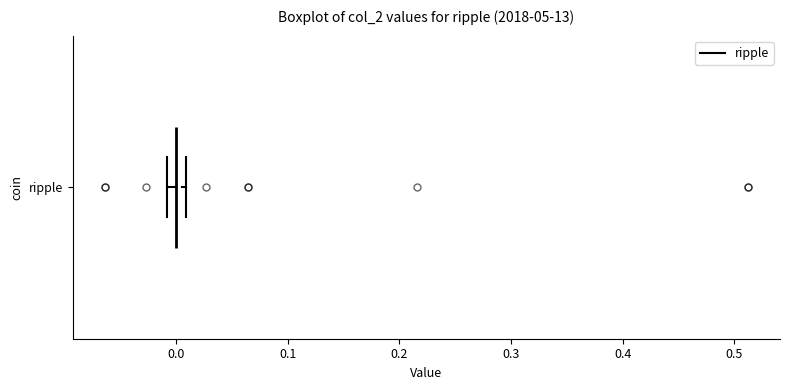

Where is the right edge of the box for ripple on the x-axis? The values are not printed on the chart, so give them approximately, as read against the axis.

0.01